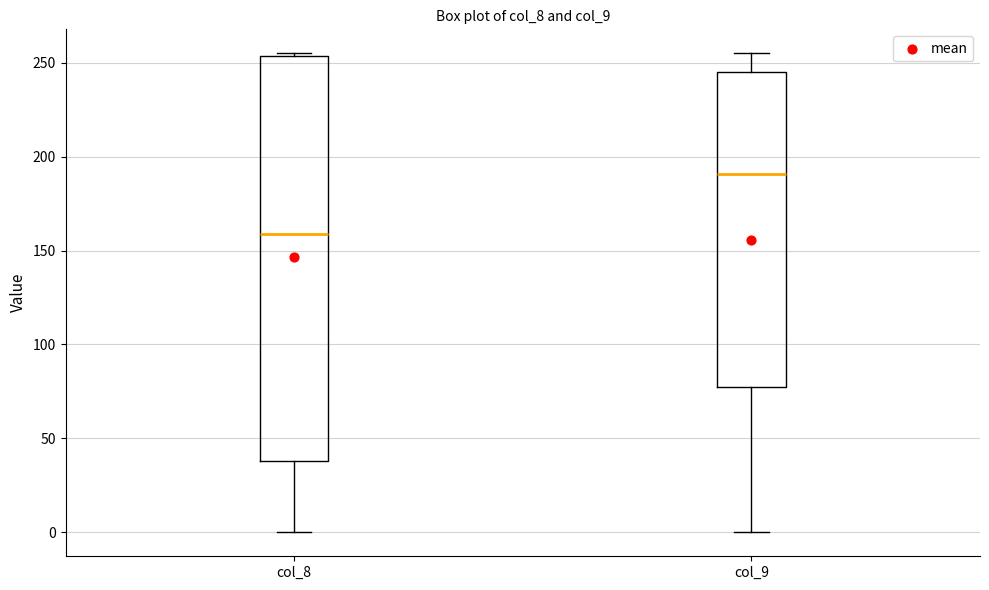

Which box has the highest median line?

col_9